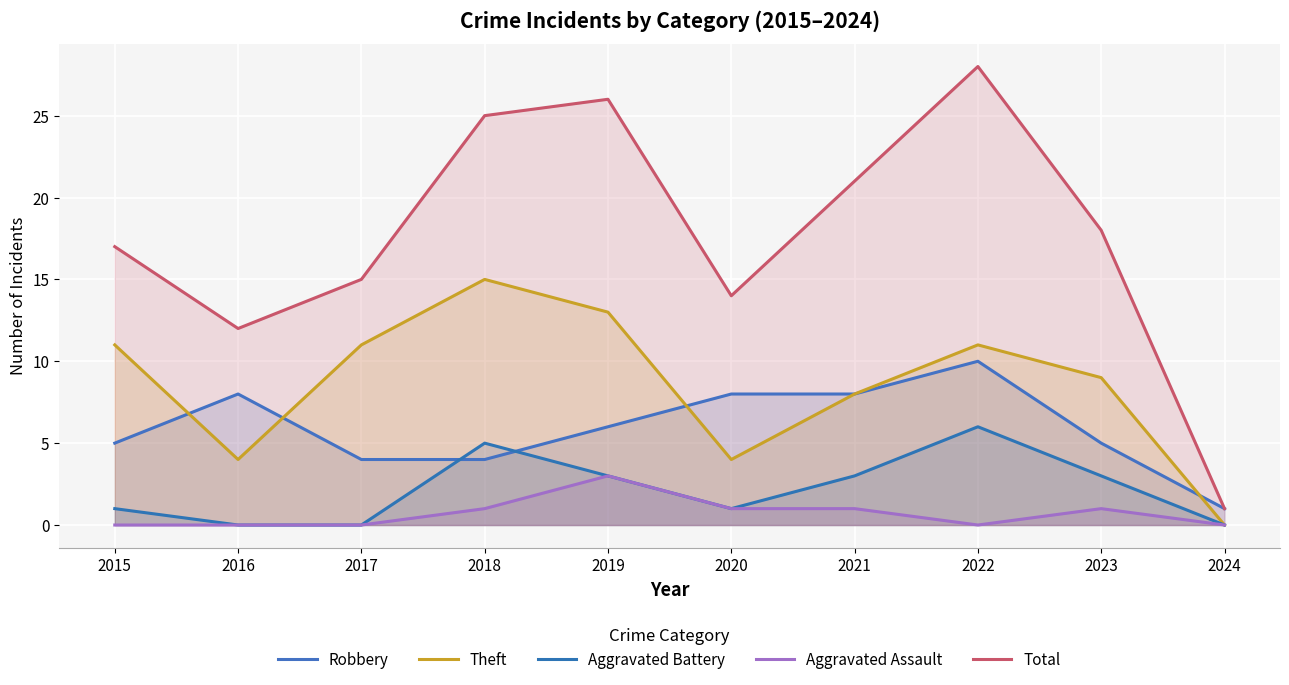

Reading right to left, what are all the values shown in this chart?

Robbery: 2024=1	2023=5	2022=10	2021=8	2020=8	2019=6	2018=4	2017=4	2016=8	2015=5
Theft: 2024=0	2023=9	2022=11	2021=8	2020=4	2019=13	2018=15	2017=11	2016=4	2015=11
Aggravated Battery: 2024=0	2023=3	2022=6	2021=3	2020=1	2019=3	2018=5	2017=0	2016=0	2015=1
Aggravated Assault: 2024=0	2023=1	2022=0	2021=1	2020=1	2019=3	2018=1	2017=0	2016=0	2015=0
Total: 2024=1	2023=18	2022=28	2021=21	2020=14	2019=26	2018=25	2017=15	2016=12	2015=17